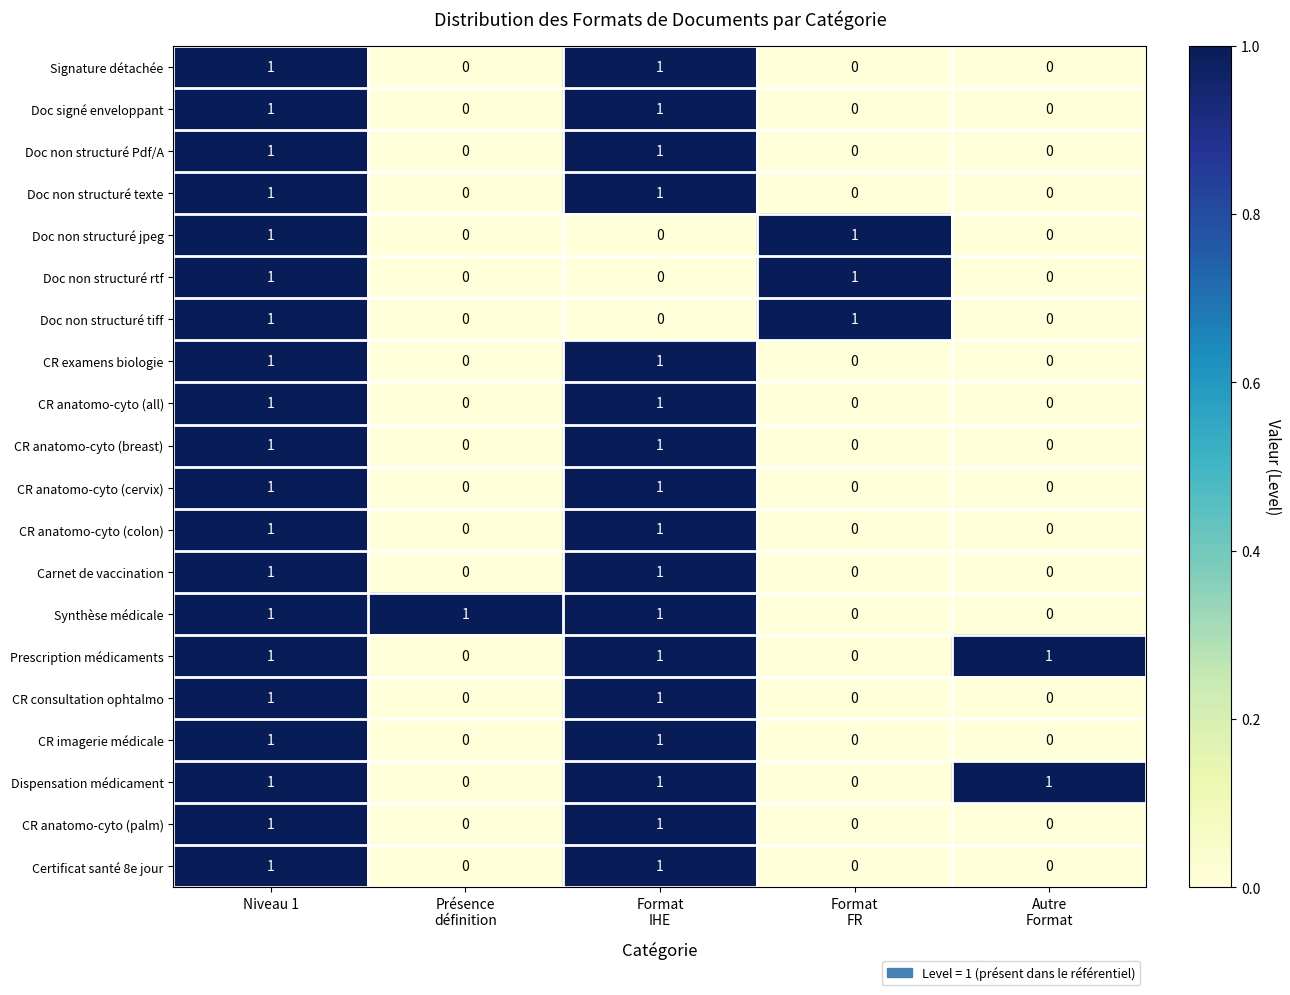

At which category is the sum across all series the highest?

Niveau 1